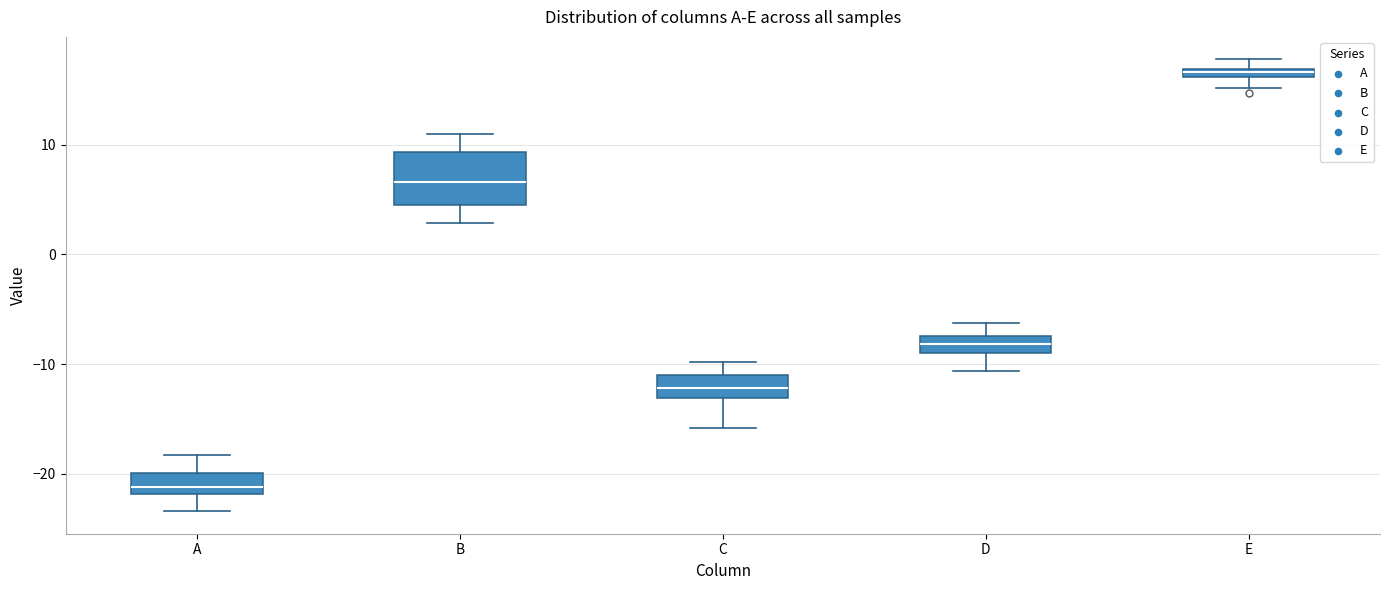

Where does the median line of the box for A sit on the y-axis? The values are not printed on the chart, so give them approximately, as read against the axis.

-21